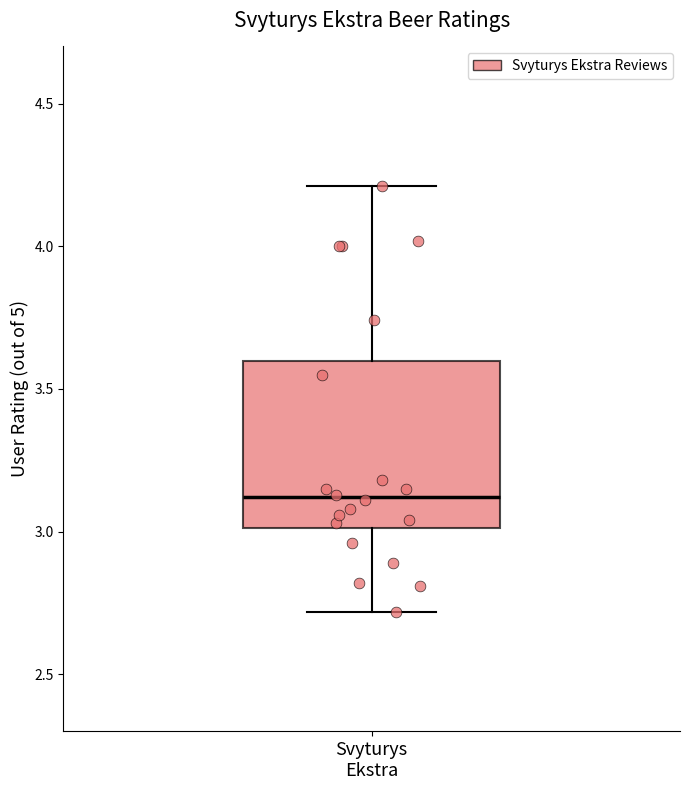

Where is the lower edge of the box for Svyturys Ekstra on the y-axis? The values are not printed on the chart, so give them approximately, as read against the axis.

3.0